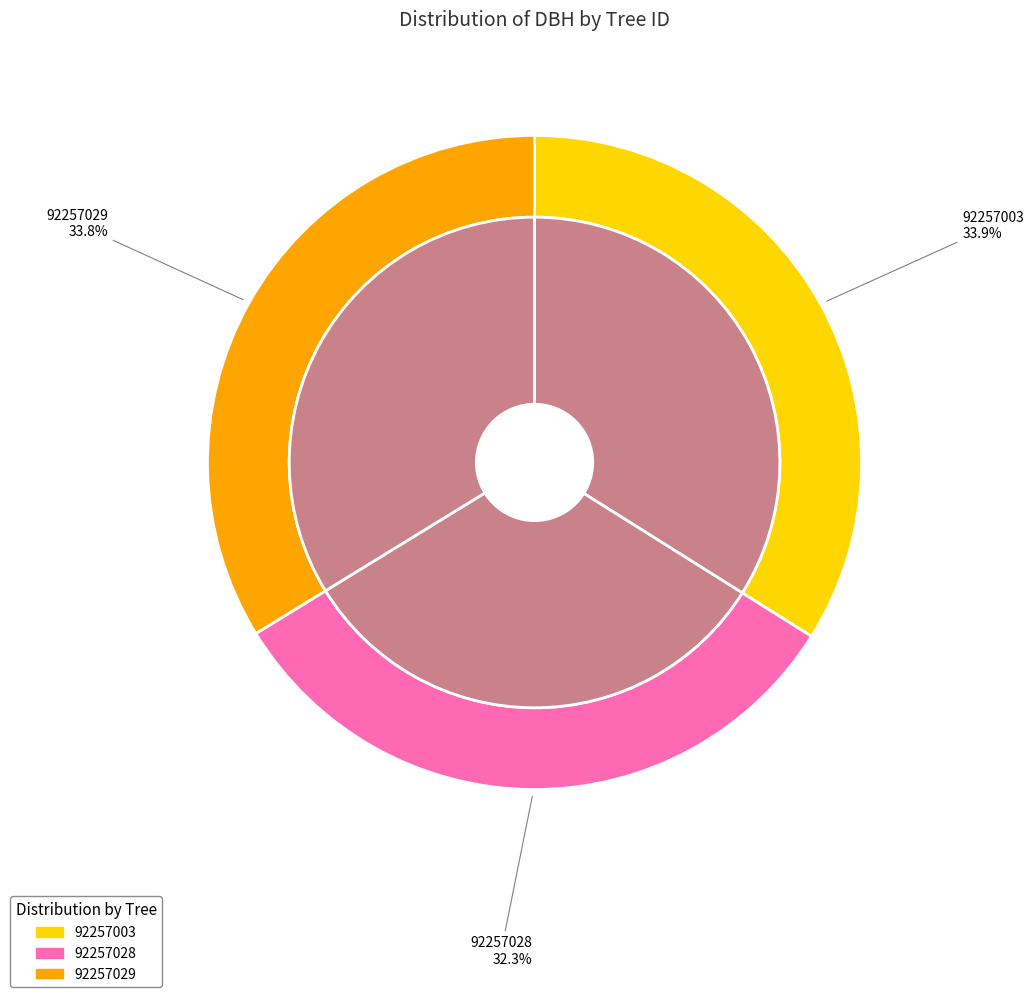

What percentage is the 92257003 slice, to the nearest percent?

34%